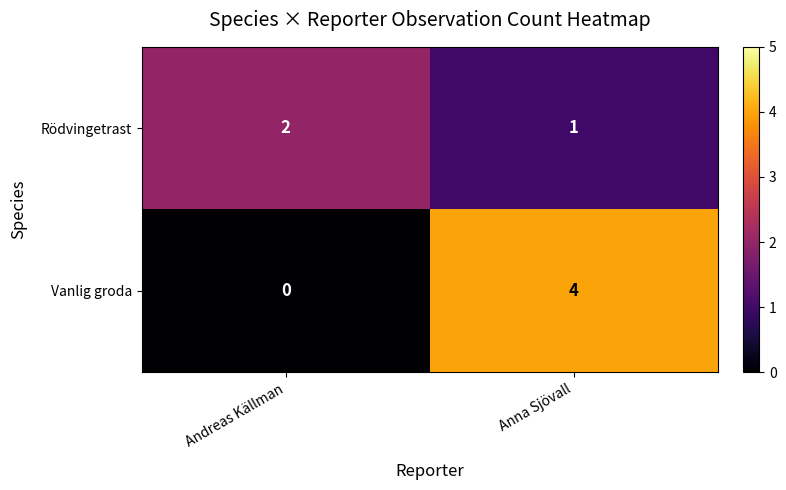

Which series has the largest total across all categories?

Vanlig groda